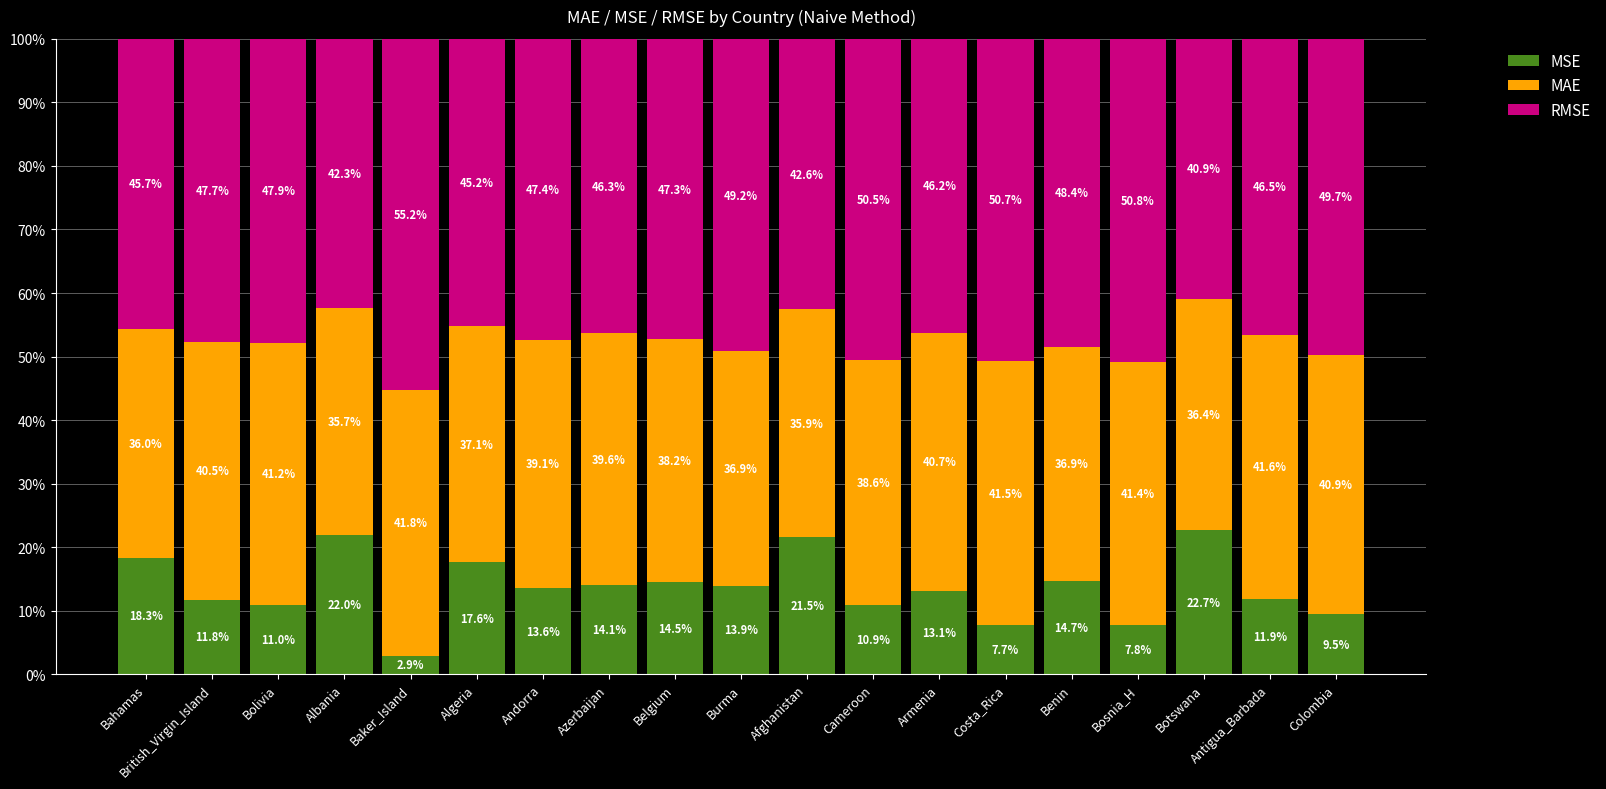

True or false: MSE has a value of 7.2 at Antigua_Barbada.

False